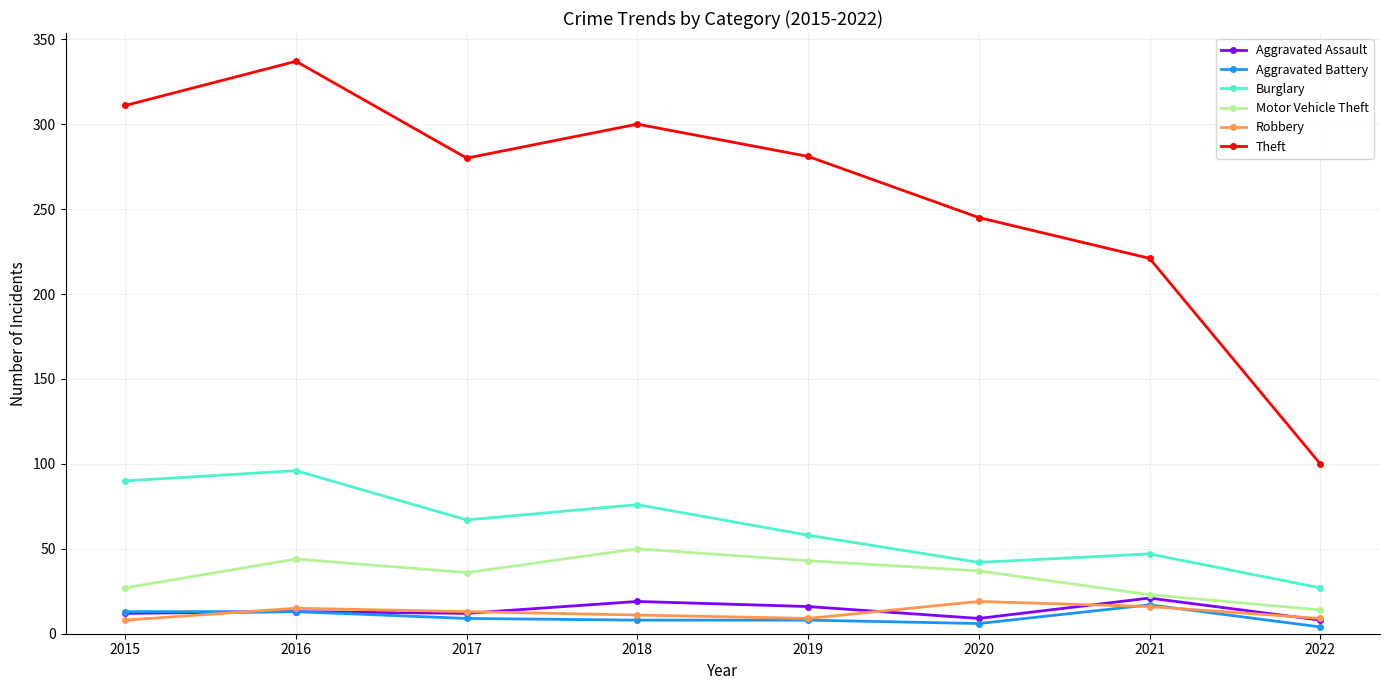

True or false: Theft and Aggravated Assault intersect in this chart.

False